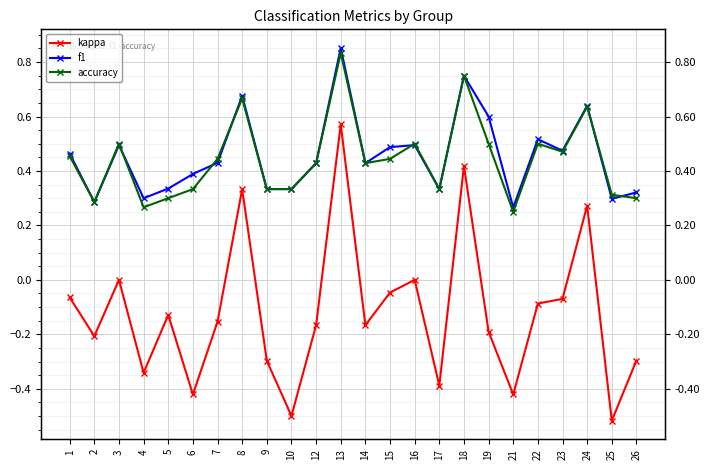

Rank the categories by kappa value from lowest to highest.

25, 10, 6, 21, 17, 4, 9, 26, 2, 19, 12, 14, 7, 5, 22, 23, 1, 15, 3, 16, 24, 8, 18, 13